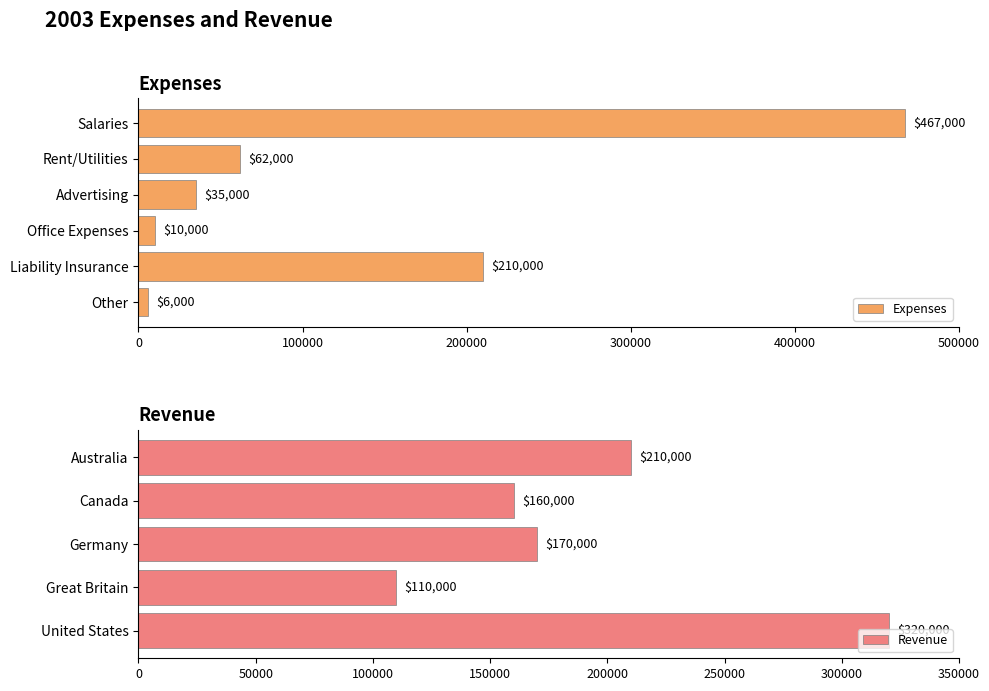

Is it true that Expenses equals 6000 at Other?

True